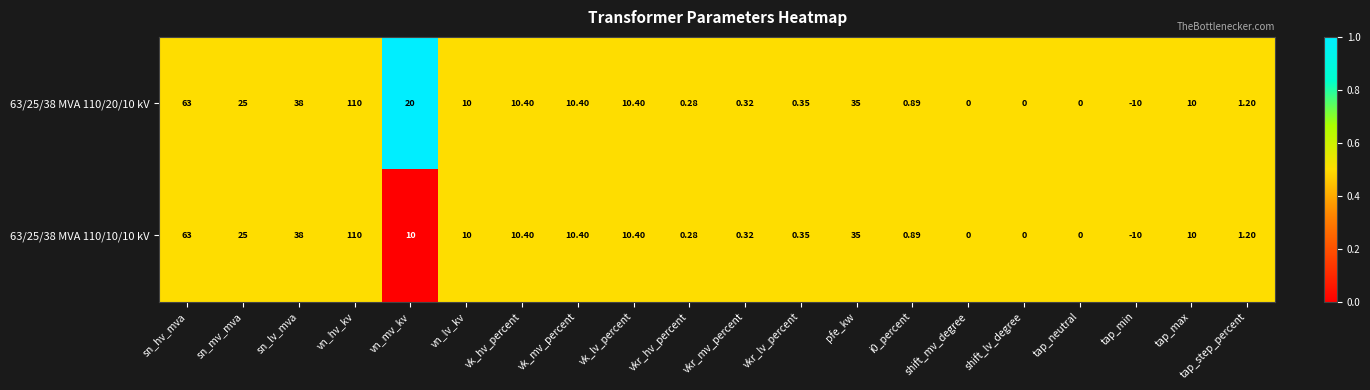

What is the total value across all series at tap_max?

20.0